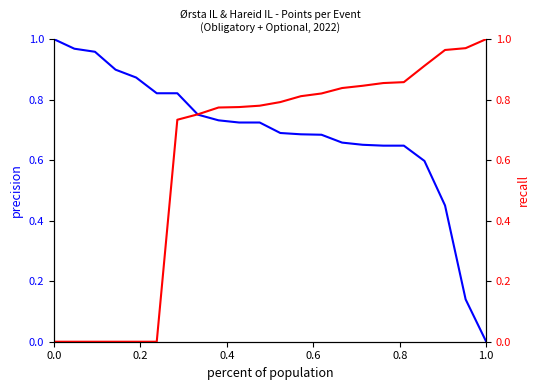

True or false: precision has a value of 0.0 at 1.0.

True